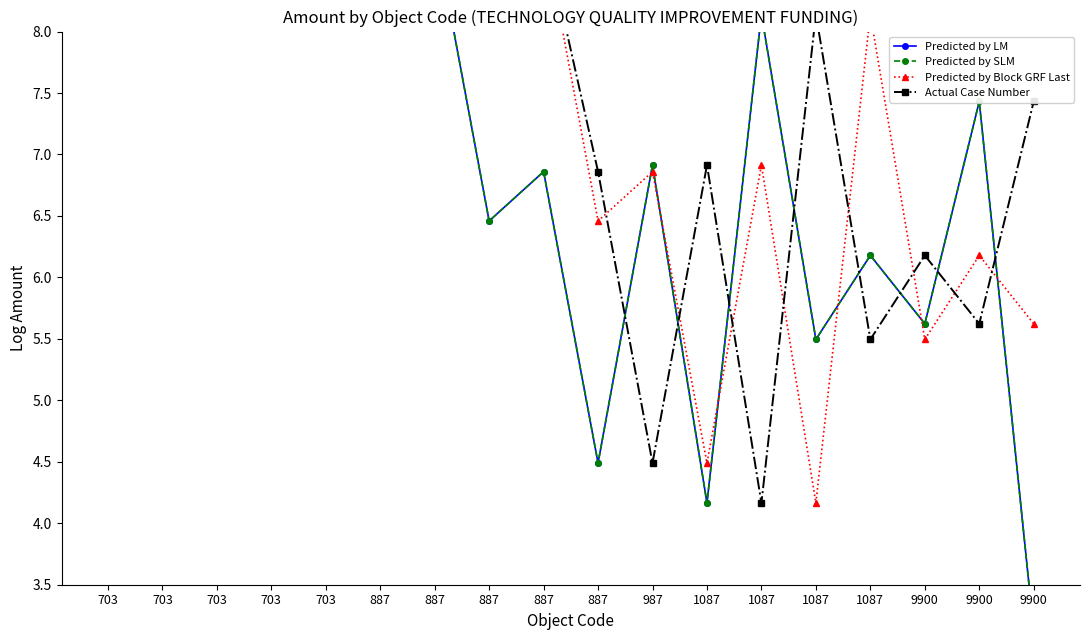

List the labels in order of Actual Case Number value, smallest first.

1087, 987, 1087, 9900, 9900, 887, 1087, 9900, 1087, 887, 887, 703, 703, 703, 703, 887, 703, 887